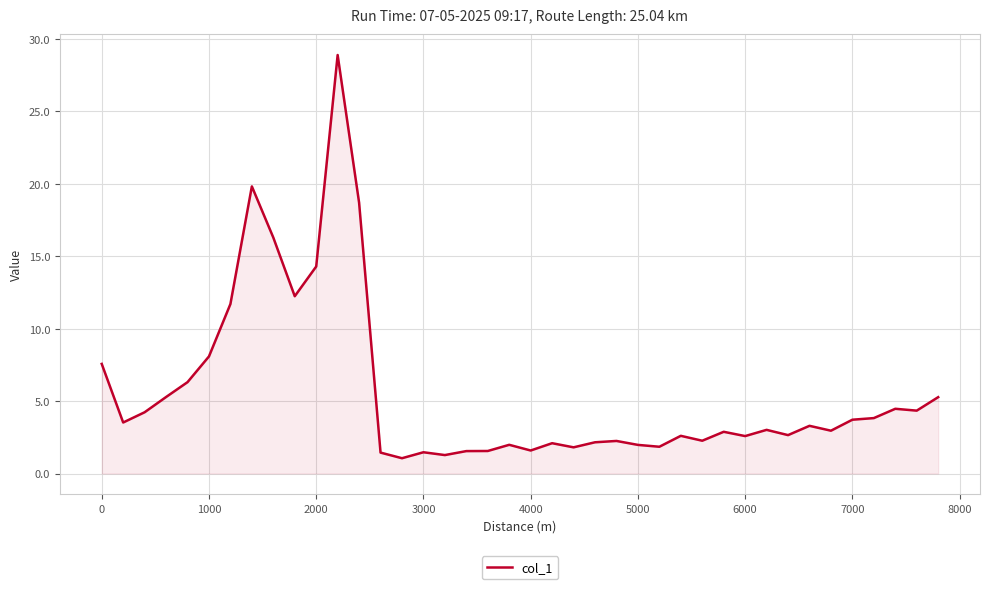

What is the average value?

5.6